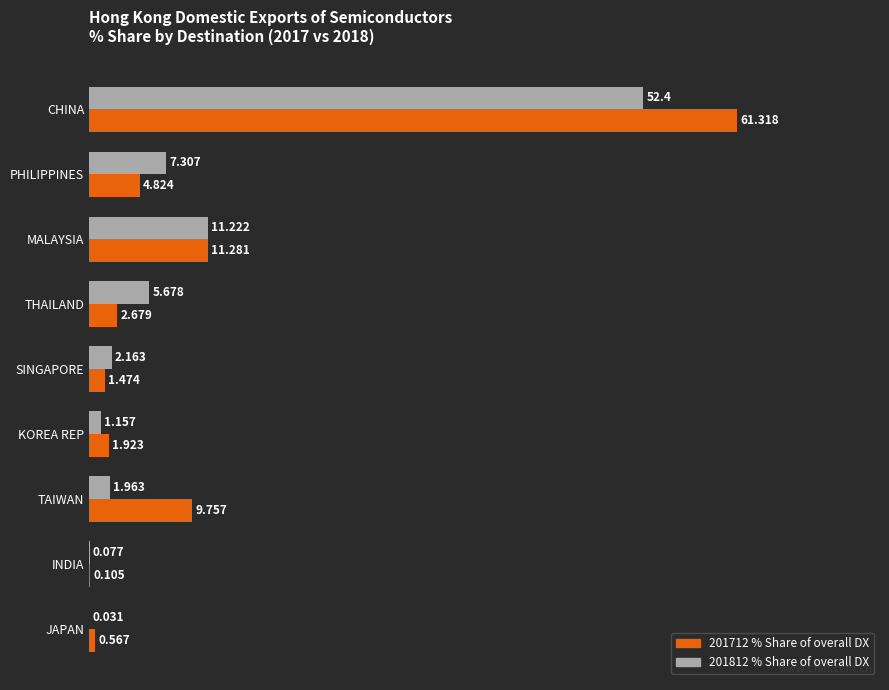

At which category is the sum across all series the highest?

CHINA